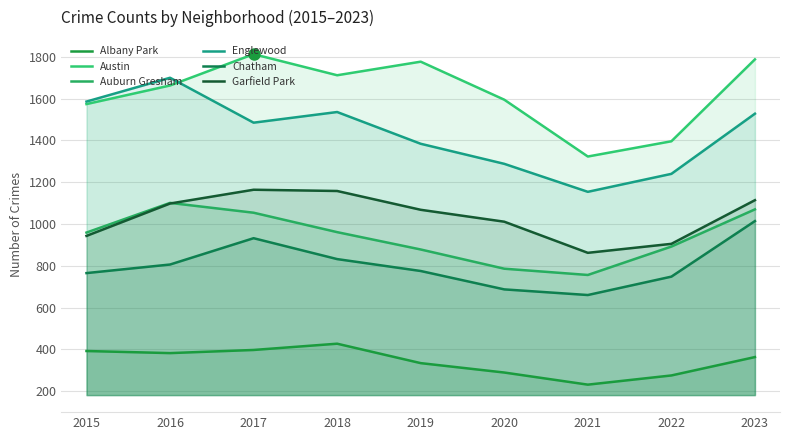

Where is Garfield Park nearest to the value 1013?

2020